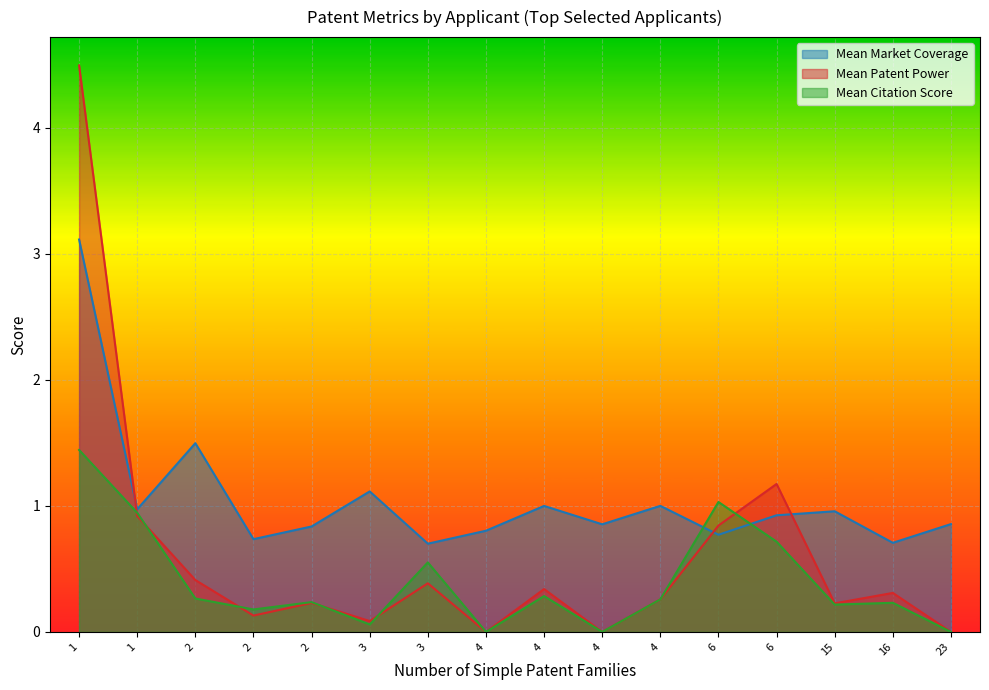

What is the maximum value shown in the chart?

4.5